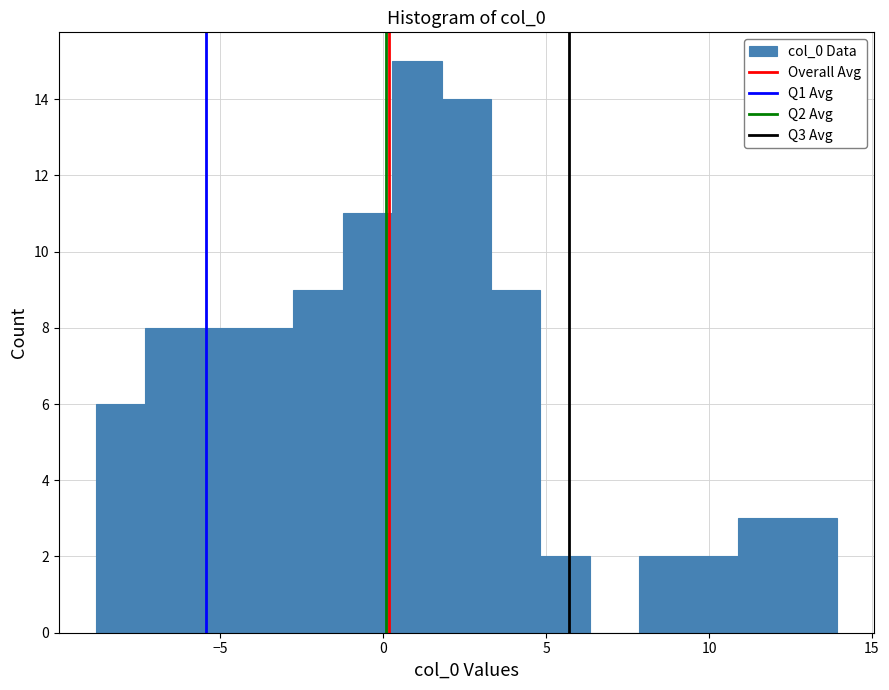

Read against the x-axis, roughly where is the centre of the tallest bar?

1.0